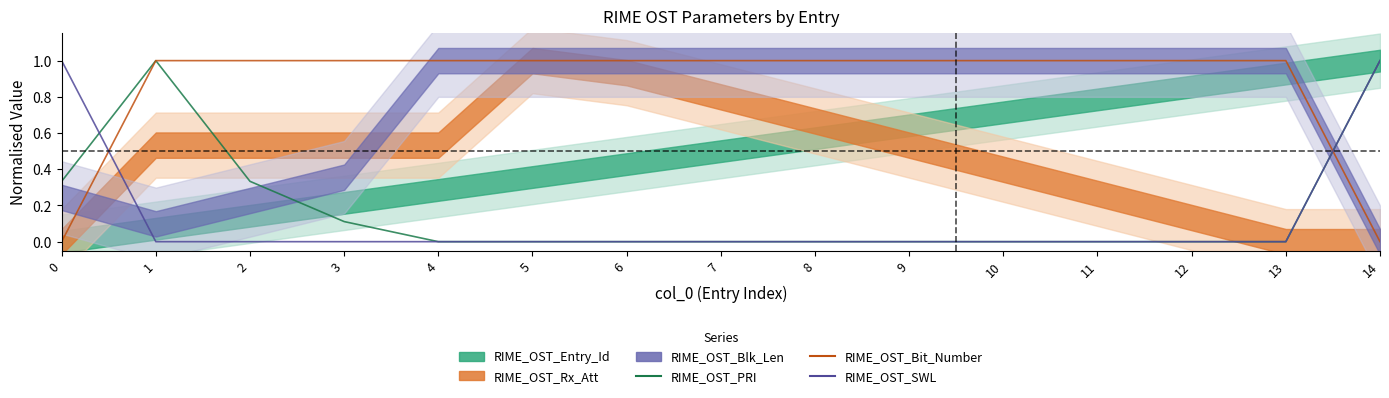

What is the maximum value for RIME_OST_Bit_Number?

1.0